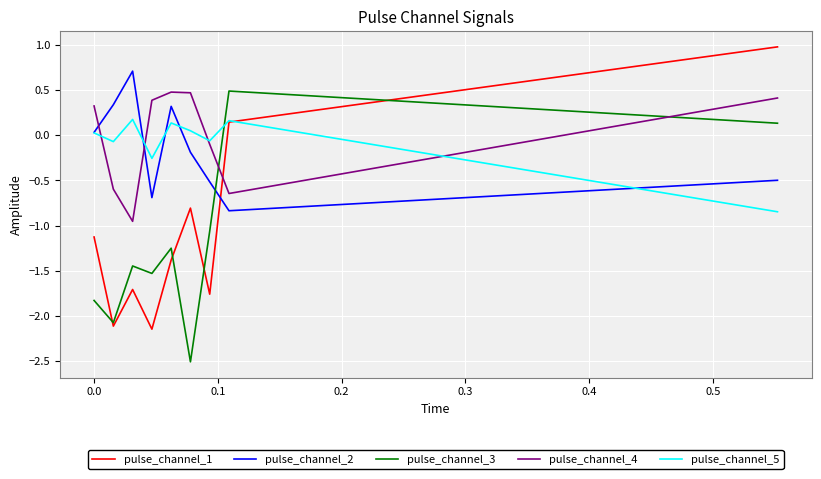

How many intersections are there between pulse_channel_3 and pulse_channel_5?

1